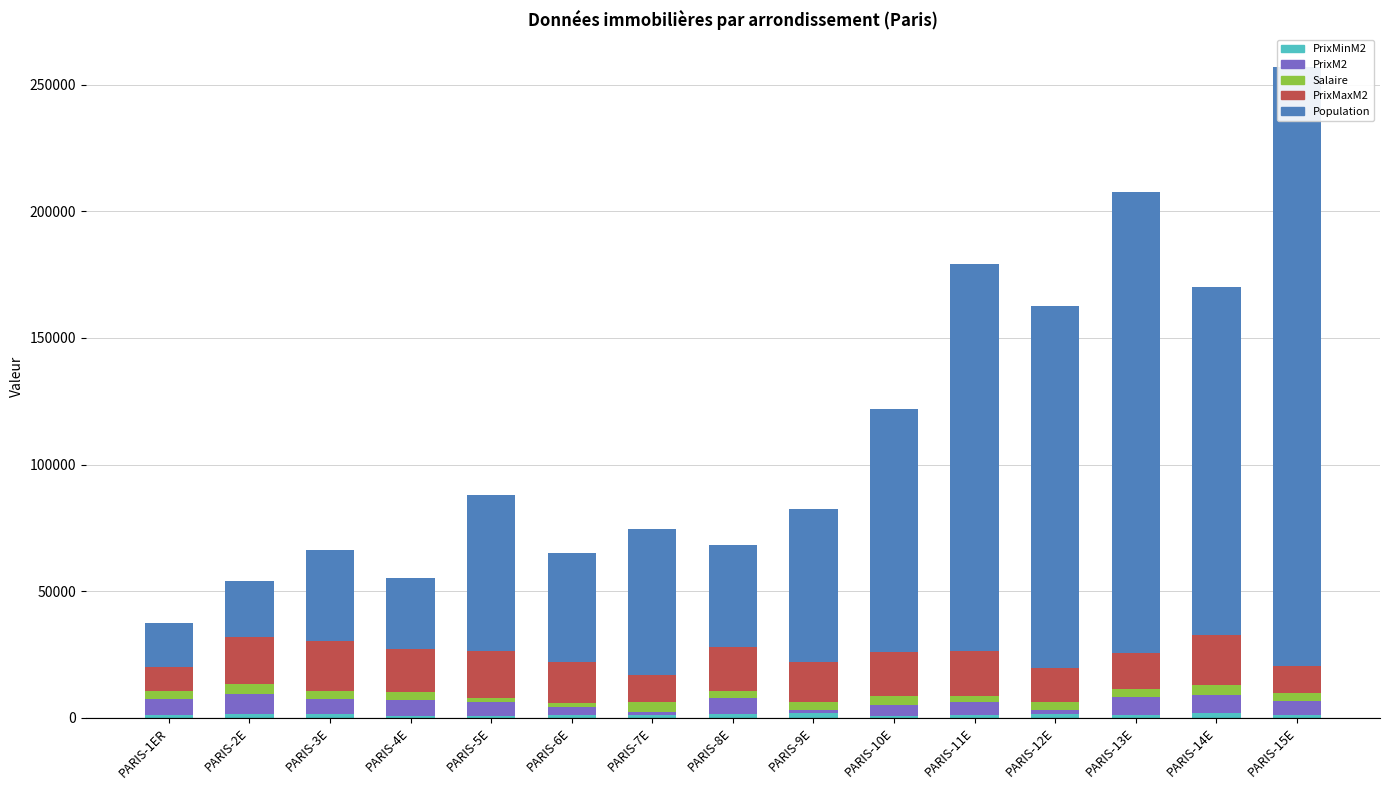

Rank the series by their maximum value, from lowest to highest.

PrixMinM2, Salaire, PrixM2, PrixMaxM2, Population